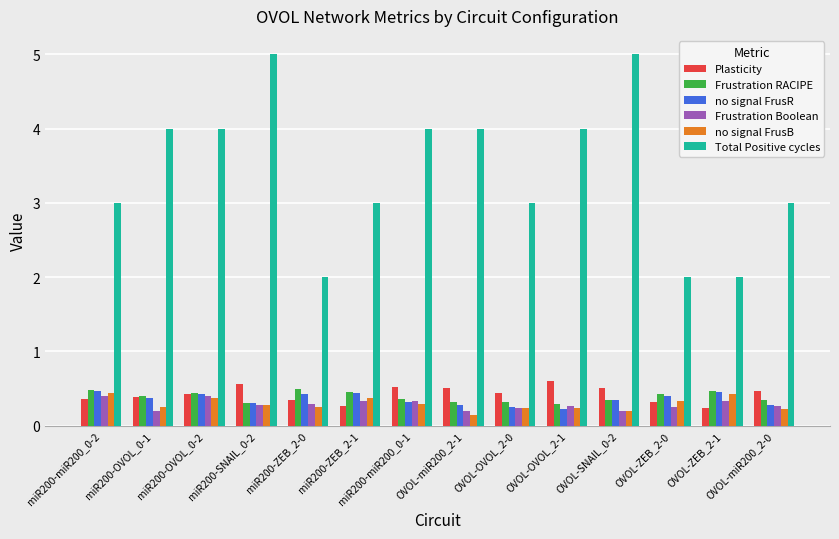

Are the bars grouped side by side (vs. stacked)?

Yes